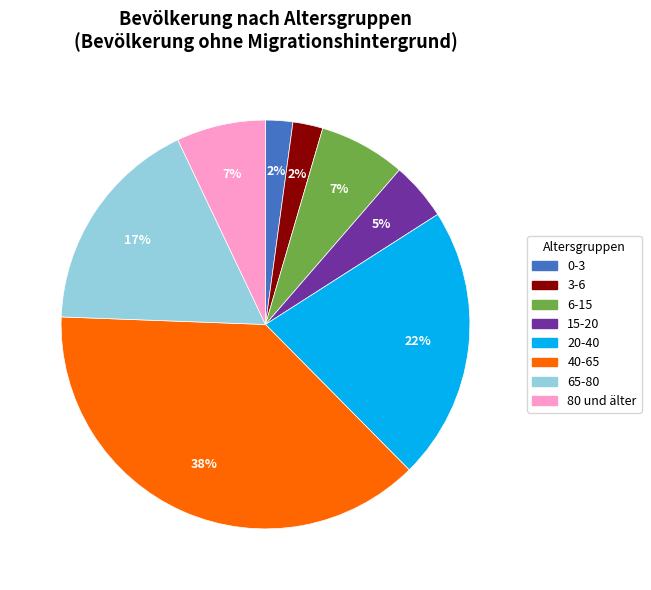

Which category has the biggest portion of the pie?

40-65